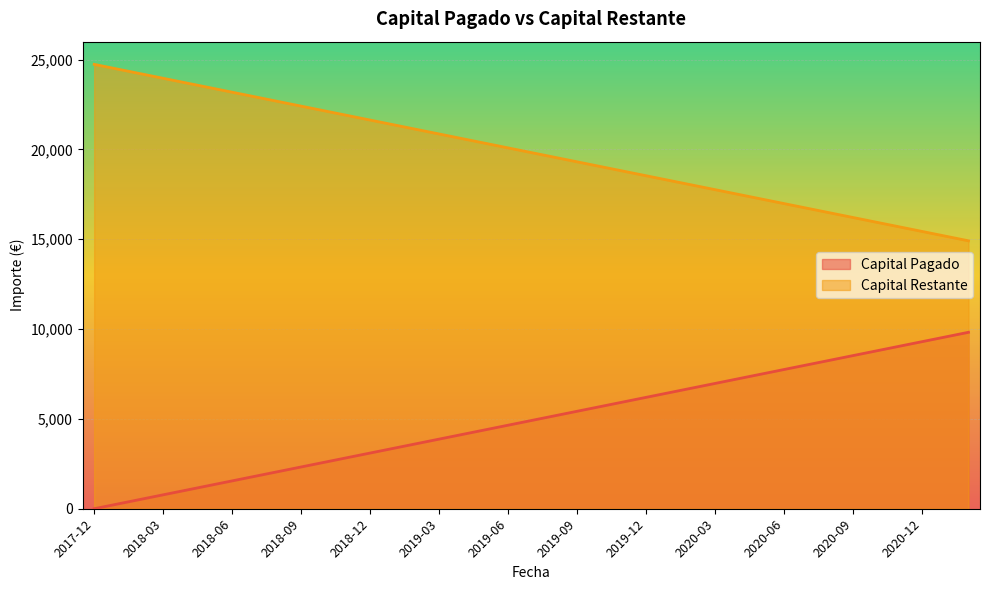

What is the total value across all series at 2018-06?

24736.7